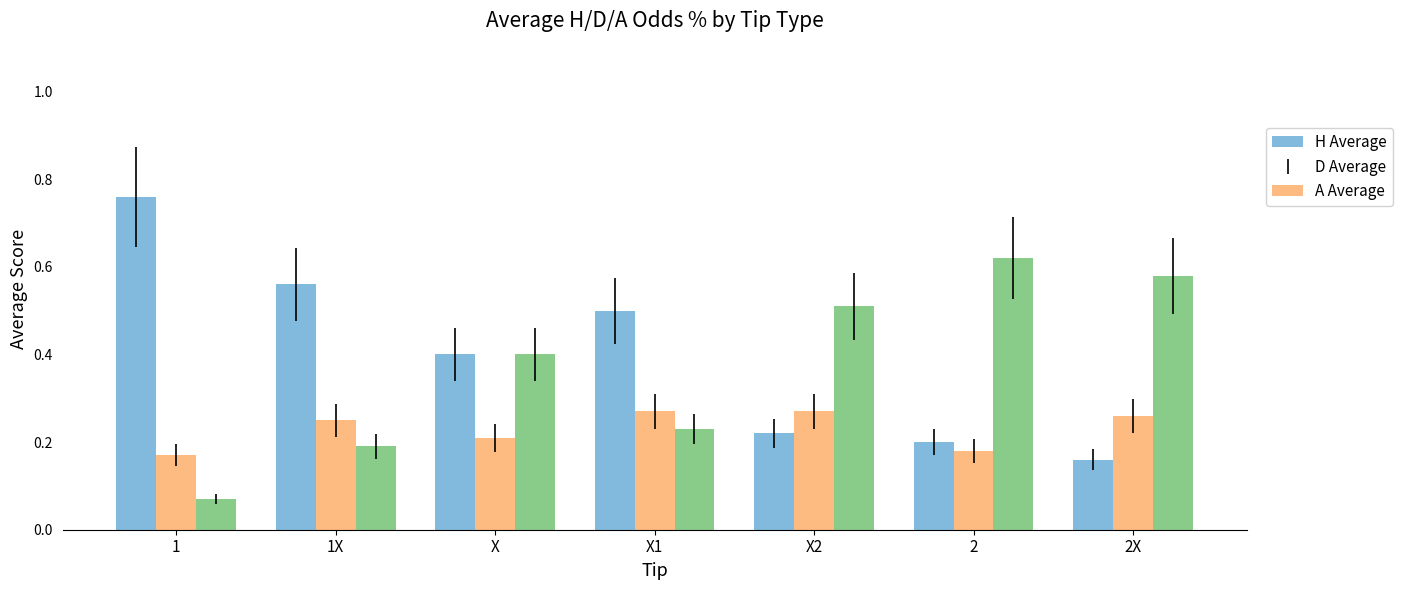

How many bars are there in each group?

3